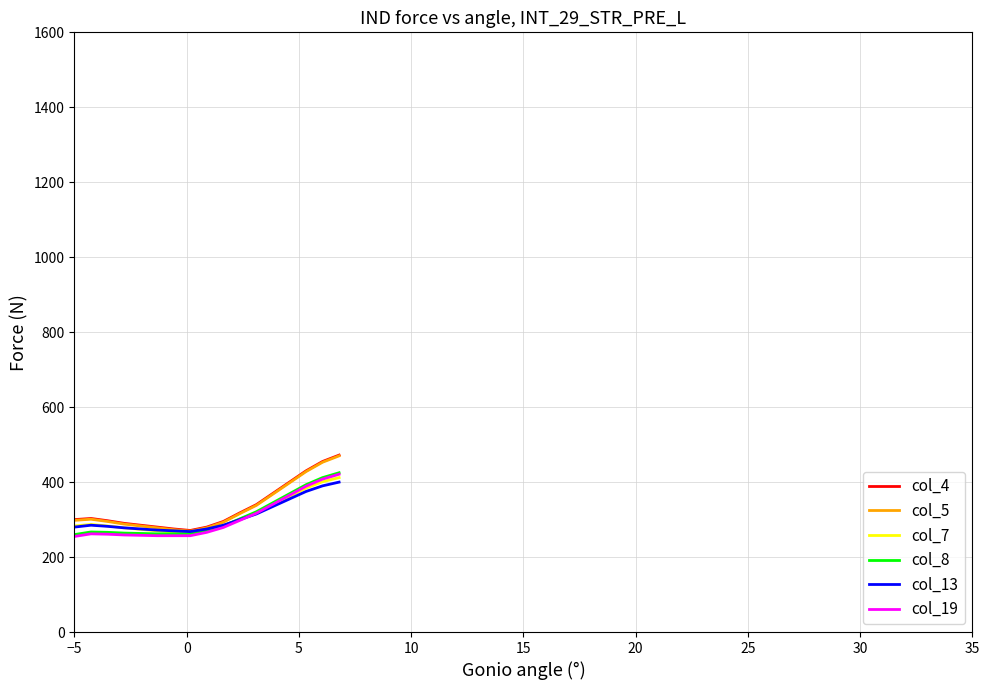

What is the greatest value displayed?

472